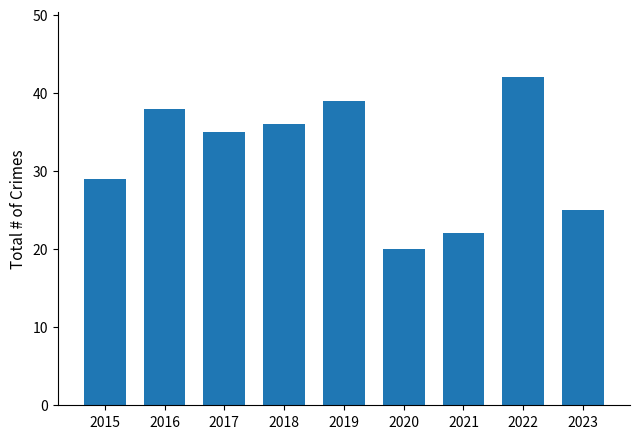

Reading left to right, what are all the values shown in this chart?

2015=29	2016=38	2017=35	2018=36	2019=39	2020=20	2021=22	2022=42	2023=25